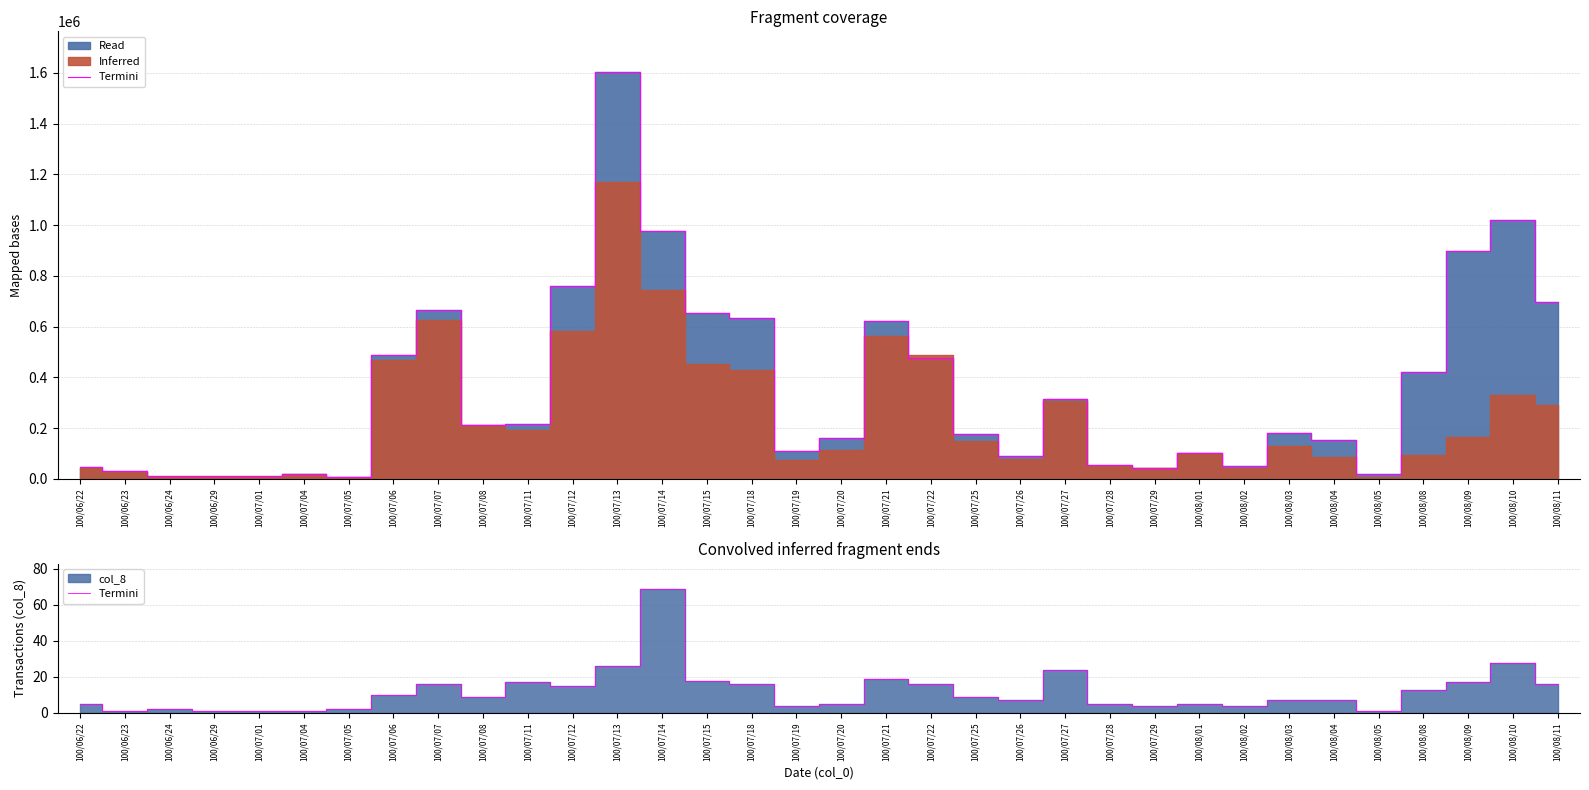

What is the change in value from 100/07/01 to 100/07/08?

+8